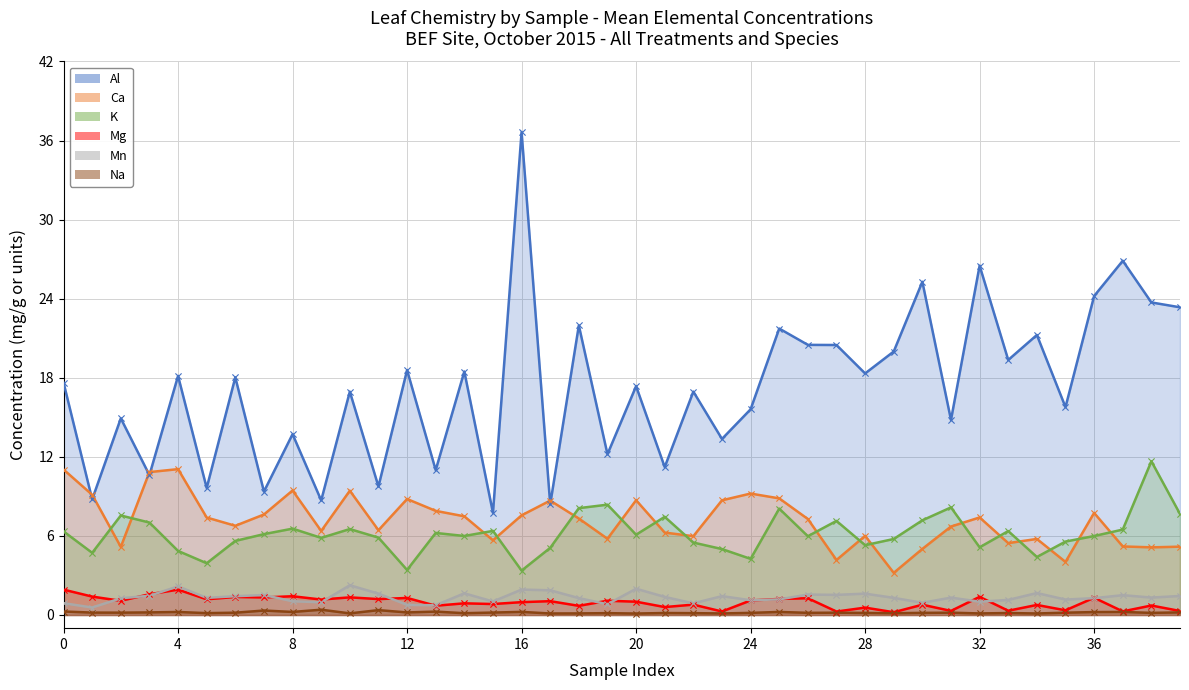

Which series has the largest total across all categories?

Al